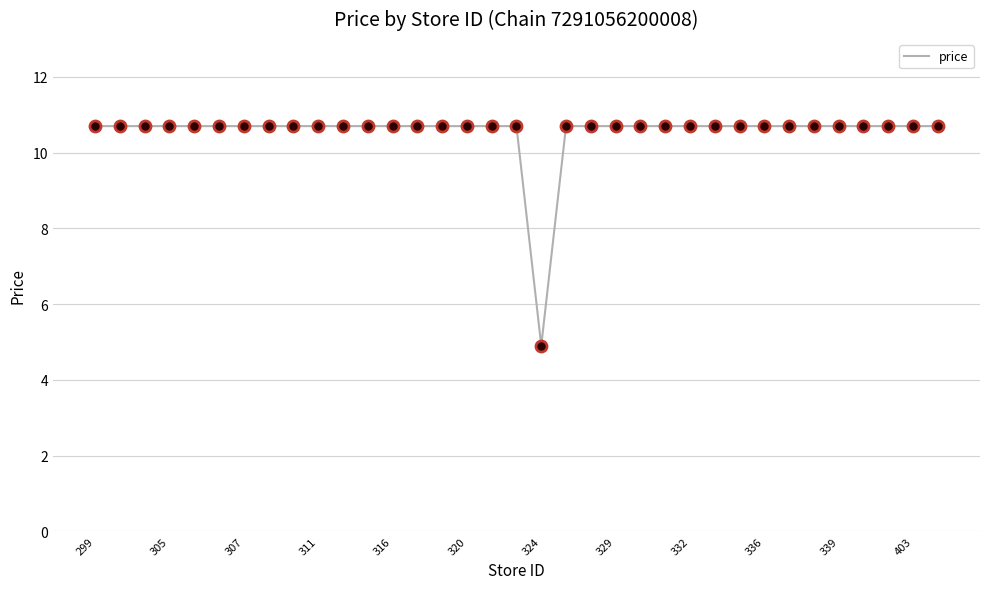

What is the maximum value shown in the chart?

10.7